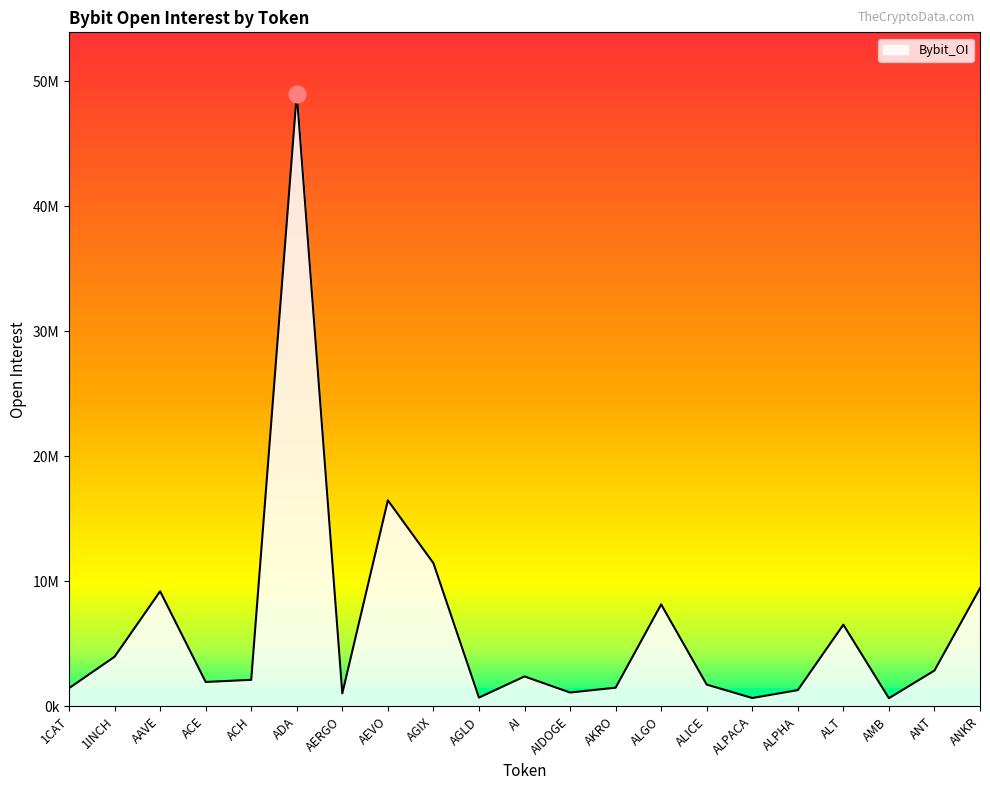

Reading left to right, list all the values displayed in this chart.

1452993	3968074	9201241	1950964	2120884	49004877	1039635	16477149	11453564	701369	2392585	1107532	1492630	8153832	1741347	668187	1299260	6532160	651493	2864341	9449583